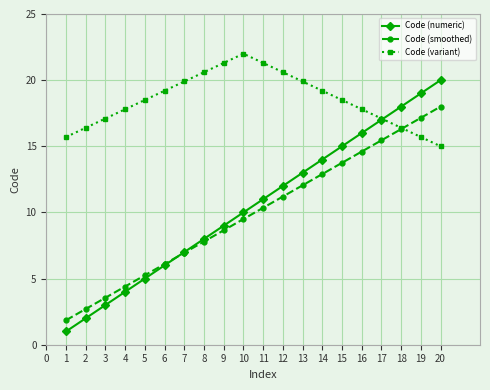

Which series has the widest spread of values?

Code (numeric)